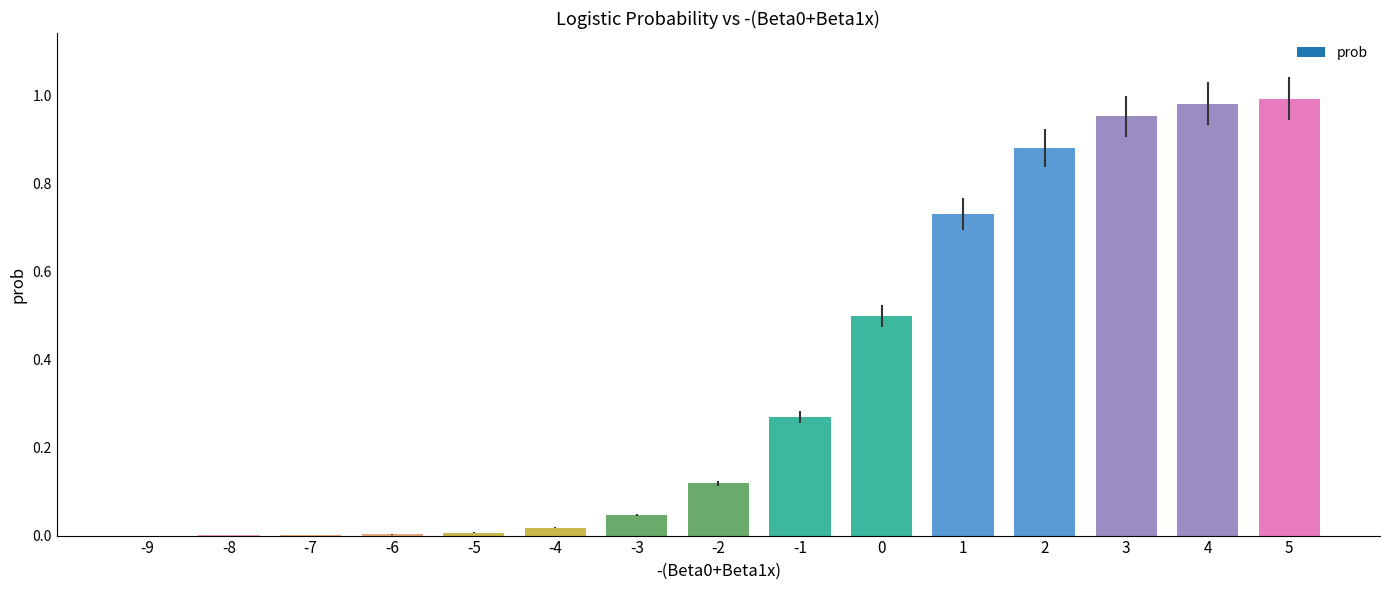

Read the value at 0.

0.5